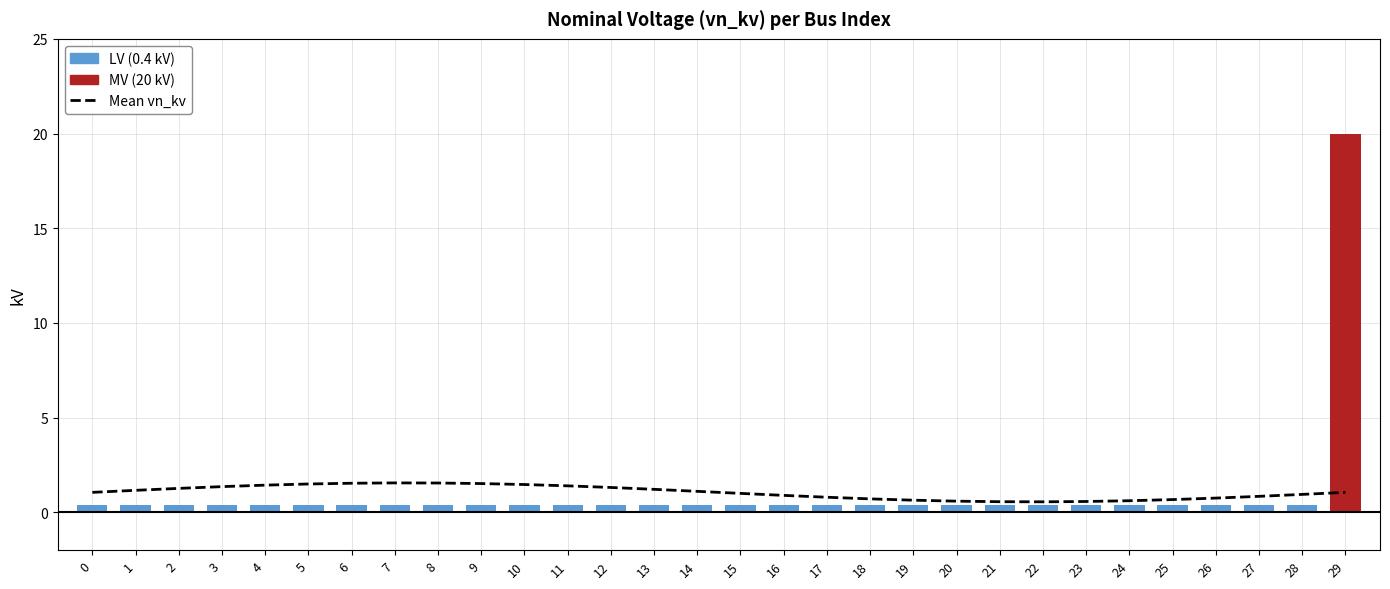

True or false: vn_kv has a value of 0.6 at 26.

False